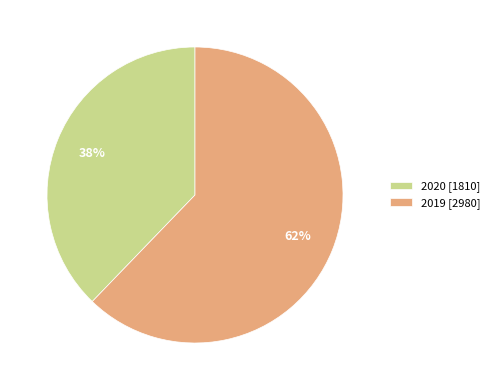

Rank the categories by value from lowest to highest.

2020, 2019